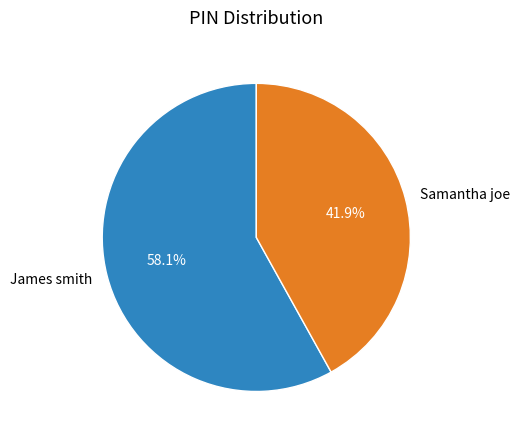

Which slice is the smallest?

Samantha joe